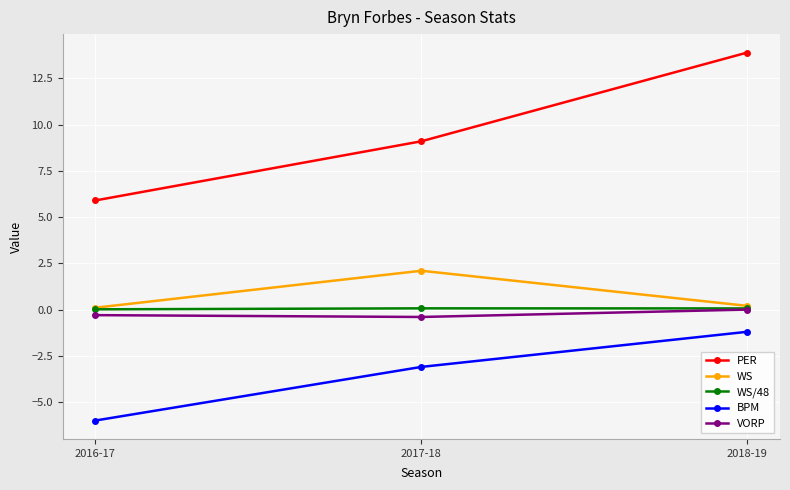

How many lines are shown in the chart?

5